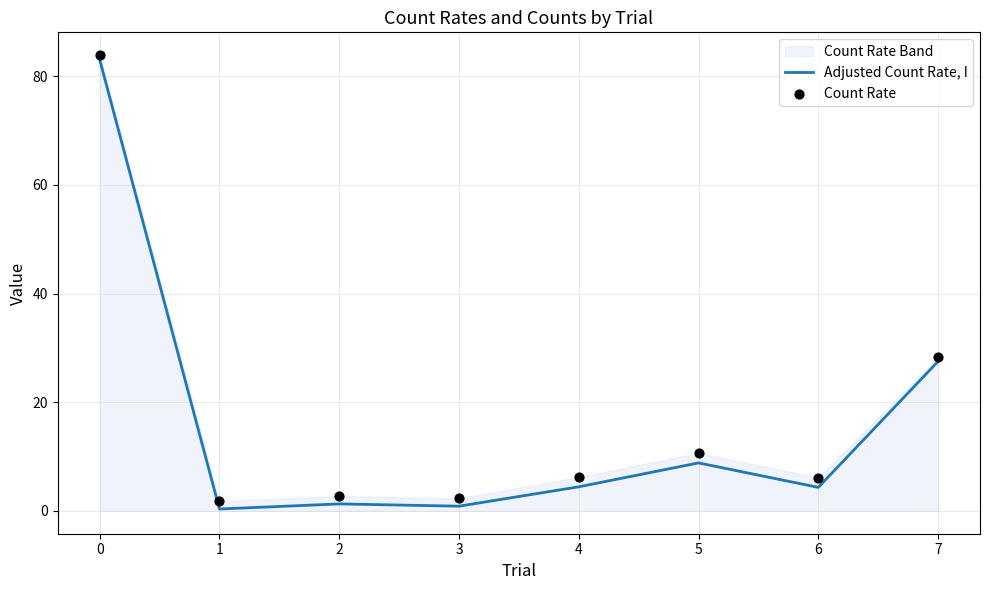

Is it true that Adjusted Count Rate, I equals 36.3 at 7?

False